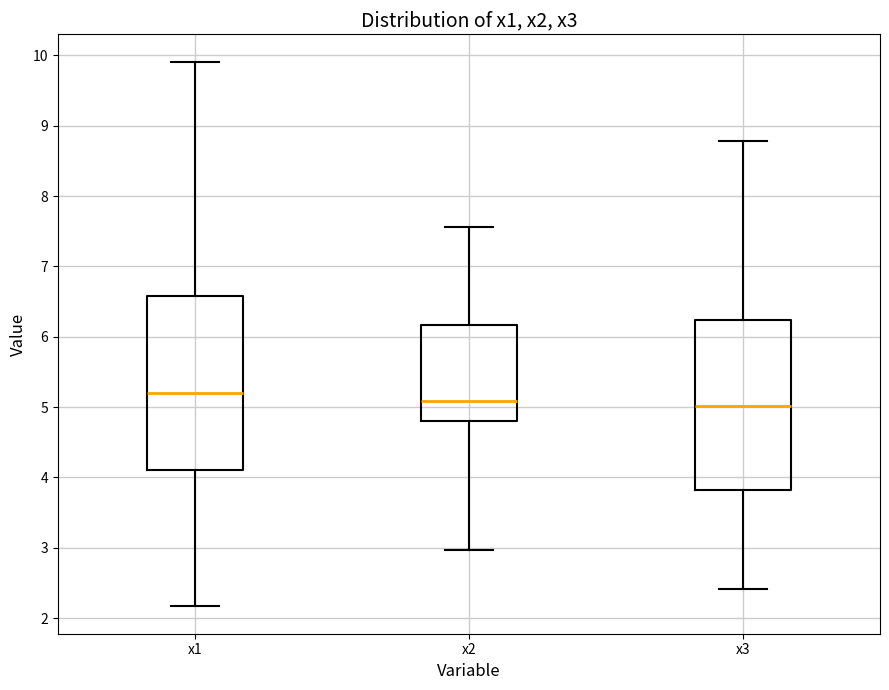

Where does the median line of the box for x3 sit on the y-axis? The values are not printed on the chart, so give them approximately, as read against the axis.

5.0